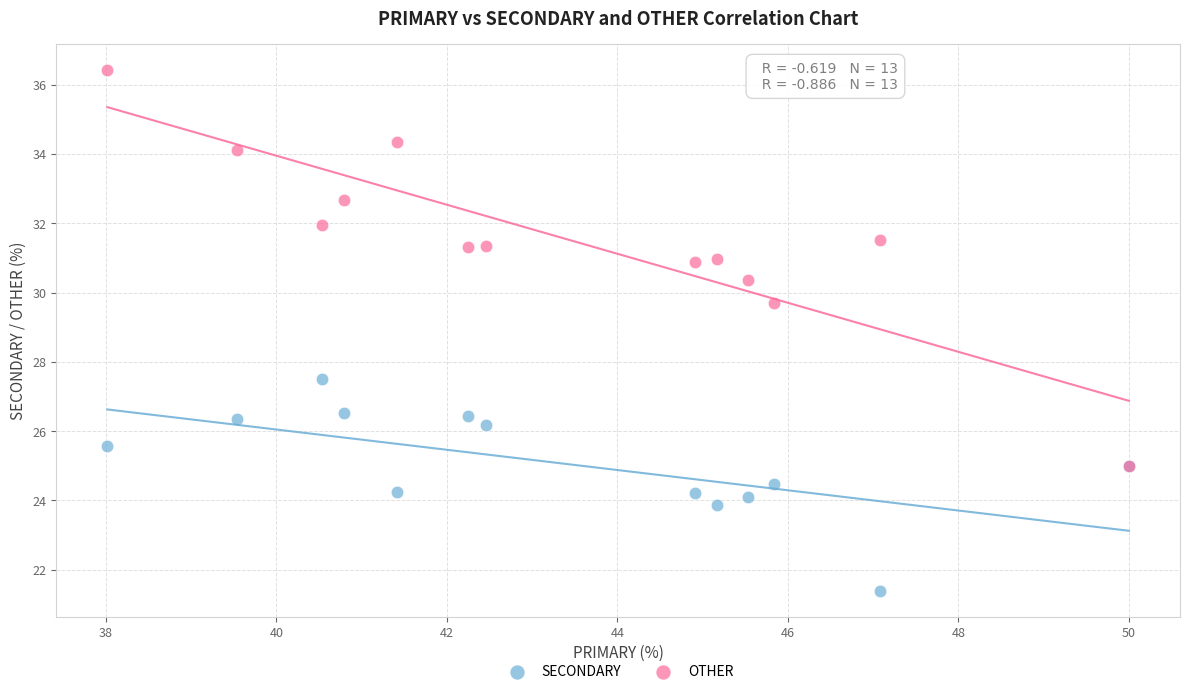

Which series has the widest spread of Y values?

OTHER